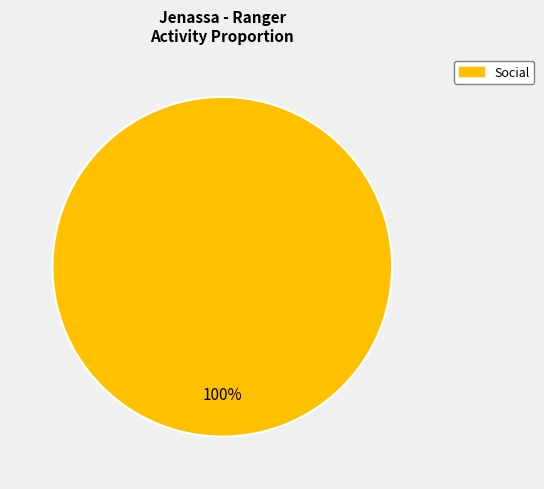

Is there a majority slice in this chart?

Yes